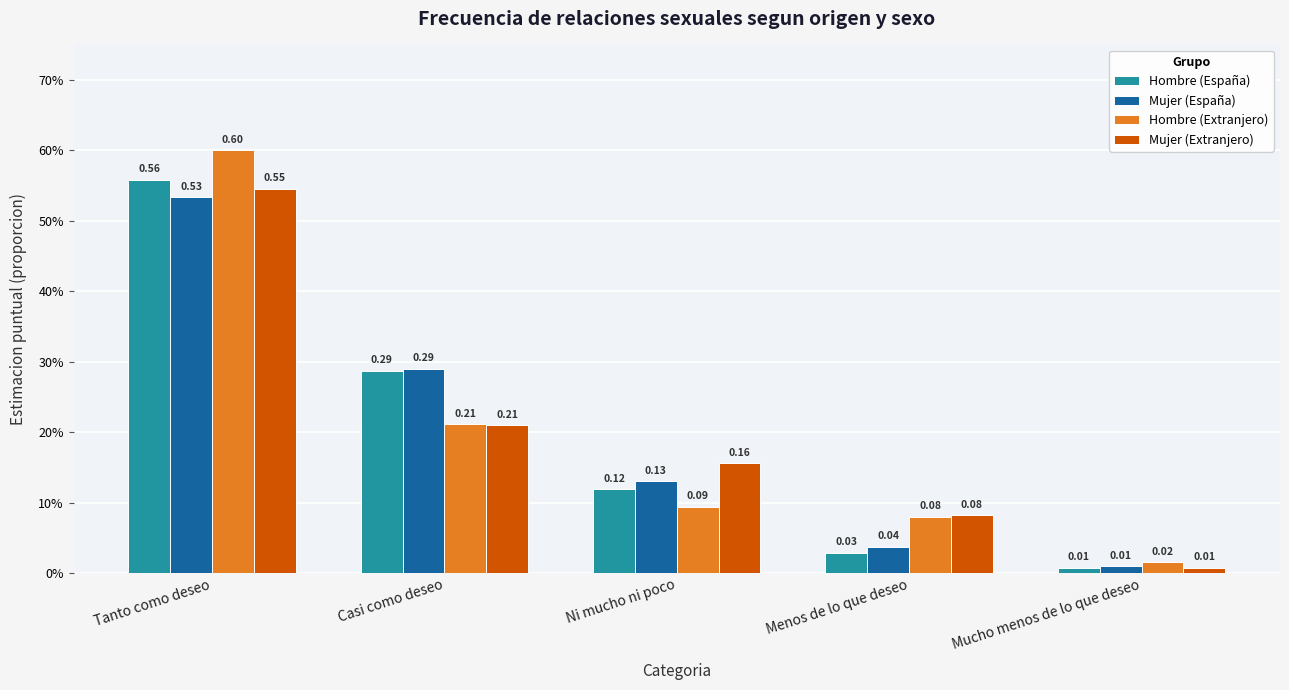

What are all the series names shown in the legend?

Hombre (España), Mujer (España), Hombre (Extranjero), Mujer (Extranjero)